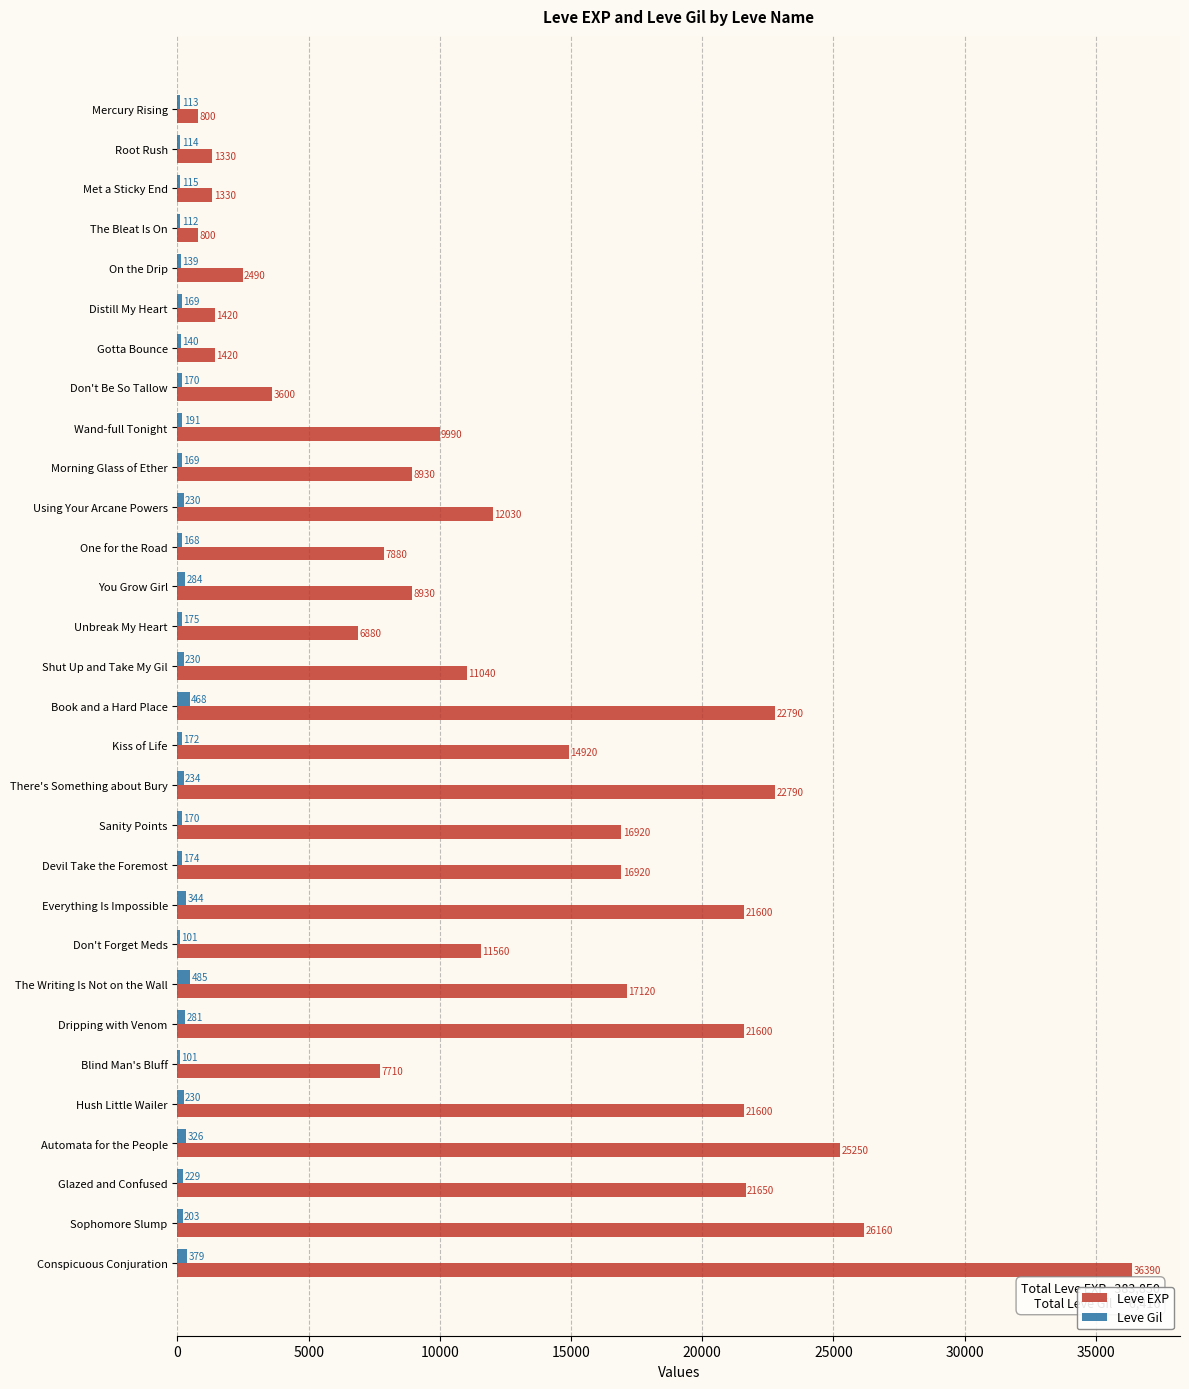

True or false: Leve EXP has a value of 33602 at Hush Little Wailer.

False